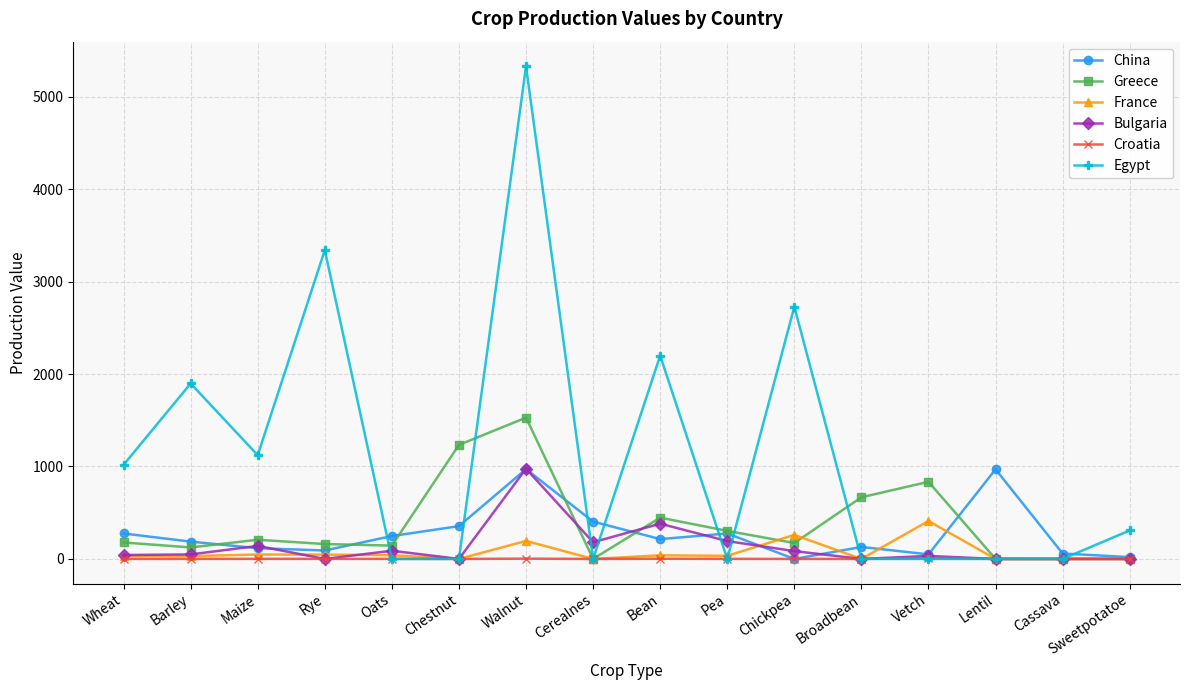

What is the label of the 13th point from the right?

Rye